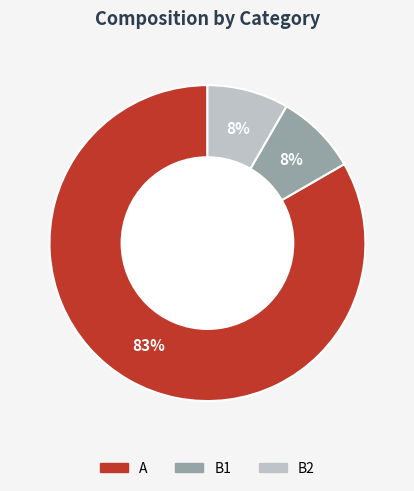

Is the sum of B1 and B2 greater than half?

No